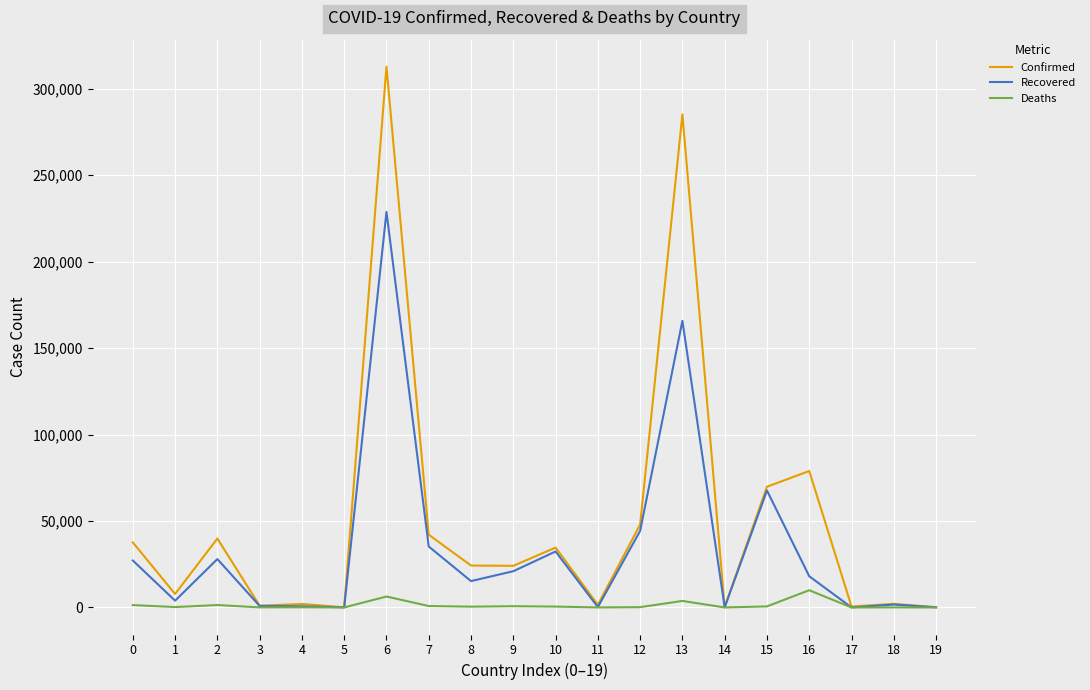

Between 1 and 3, which series saw the biggest shift?

Confirmed